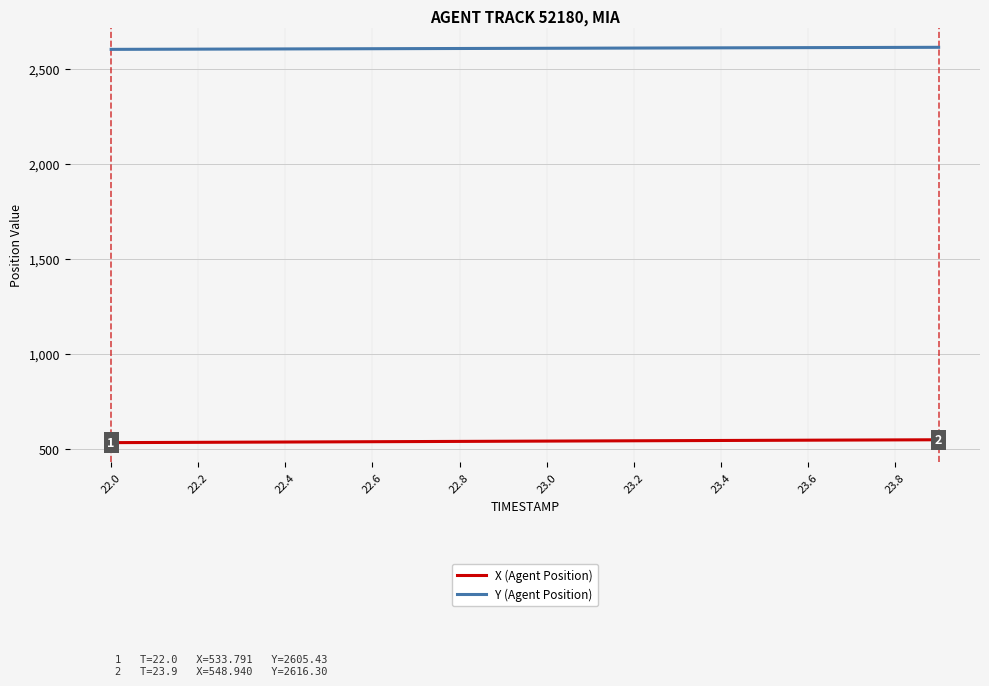

What is the difference between the maximum and minimum values in the X (Agent Position) series?

15.1